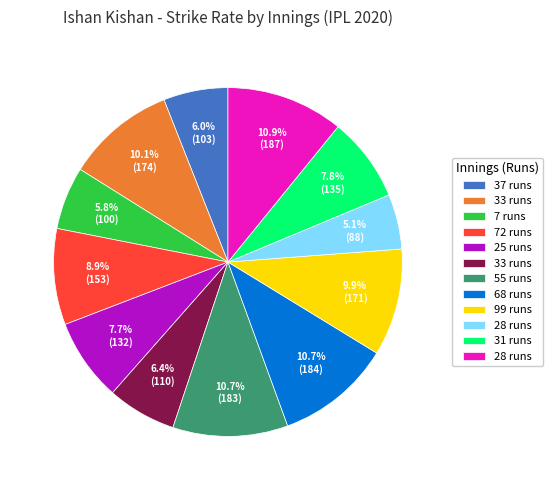

Is there any slice that represents more than half of the pie?

No